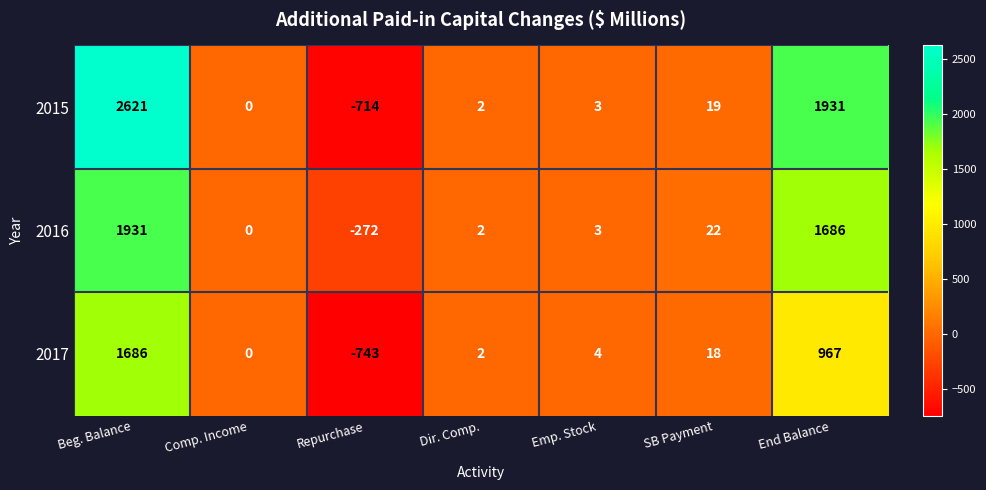

How many values in 2015 are below zero?

1